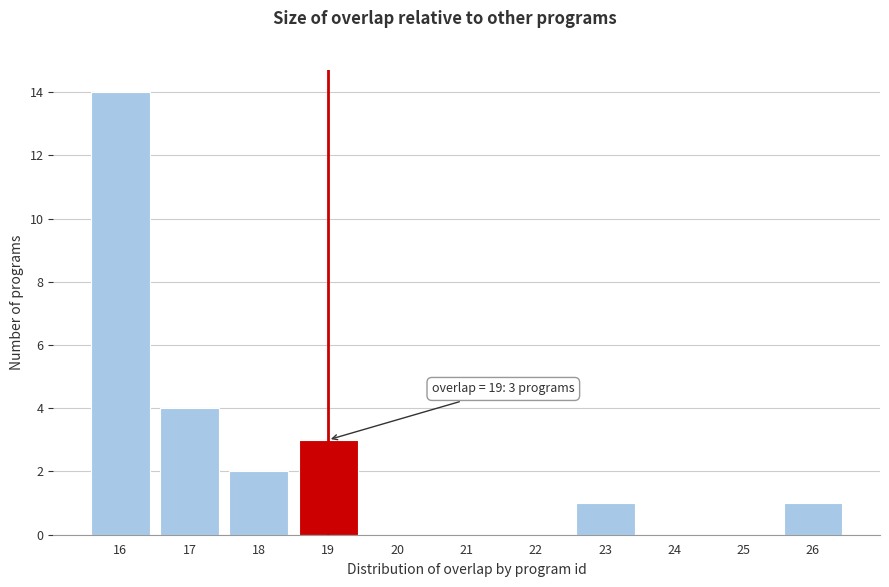

Which range on the x-axis has the tallest bar?

15.5 to 16.5